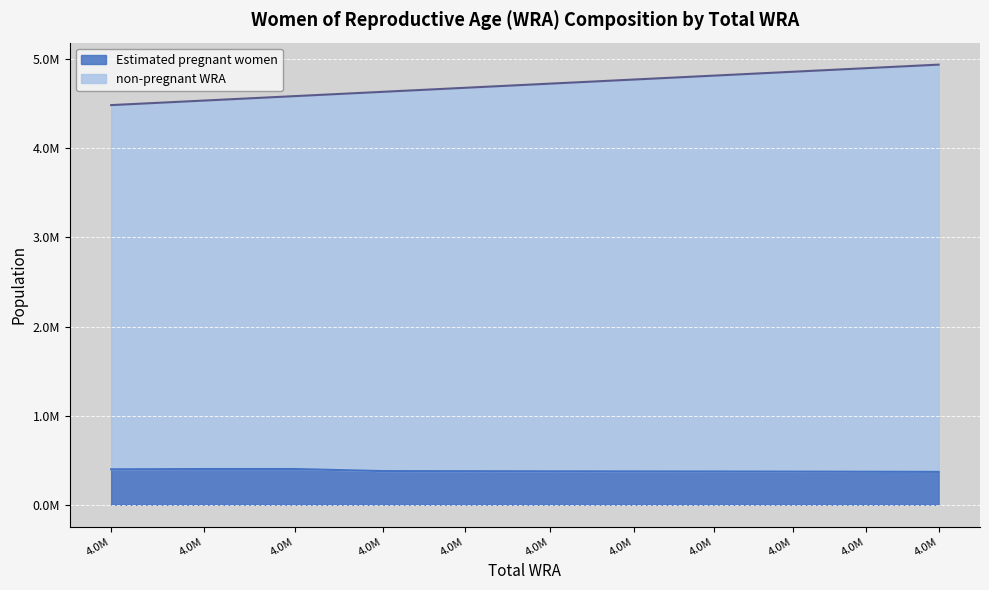

Where is non-pregnant WRA nearest to the value 4711000?

4.0M